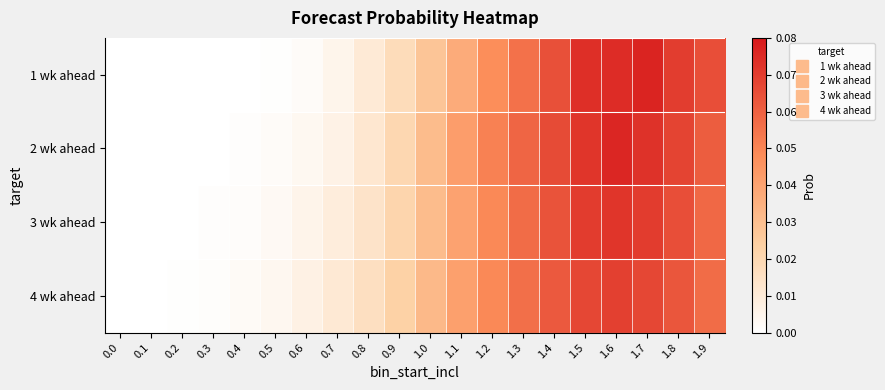

Which series has the largest total across all categories?

2 wk ahead